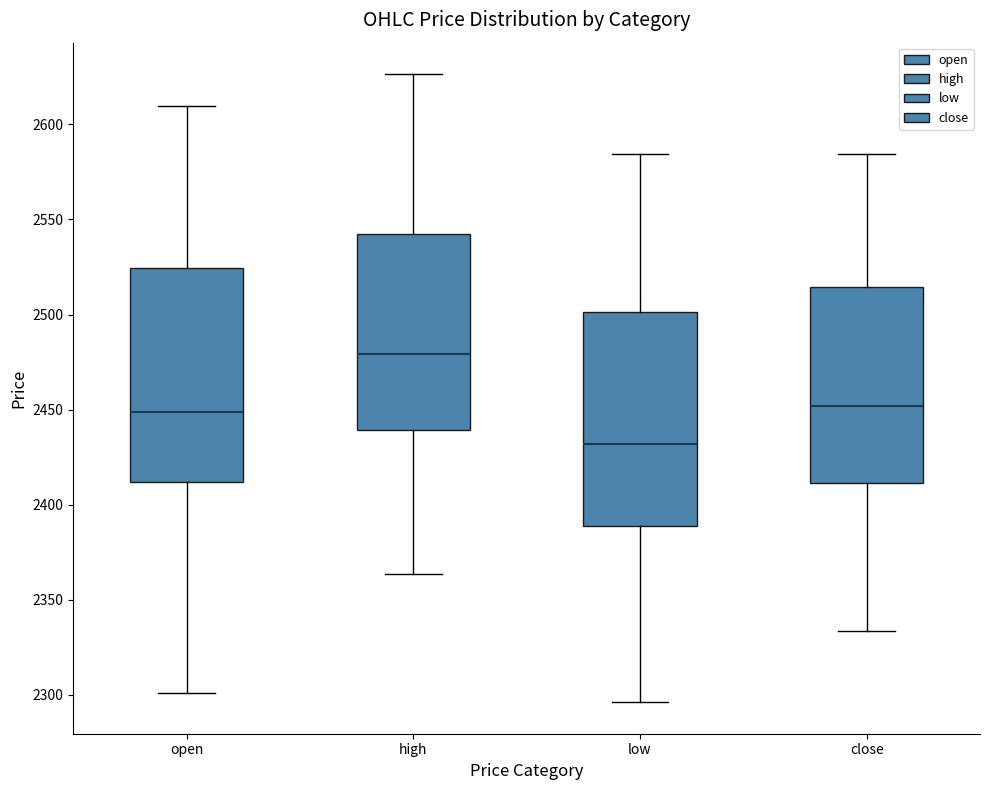

Where does the lower whisker of the box for close end on the y-axis? The values are not printed on the chart, so give them approximately, as read against the axis.

2335